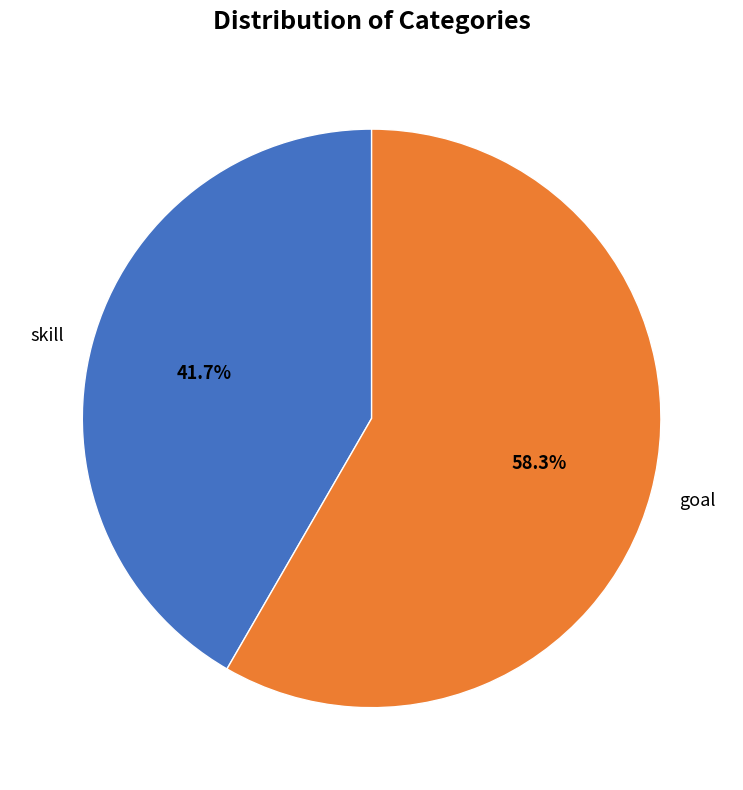

To the nearest percent, what is the combined percentage of goal and skill?

100%